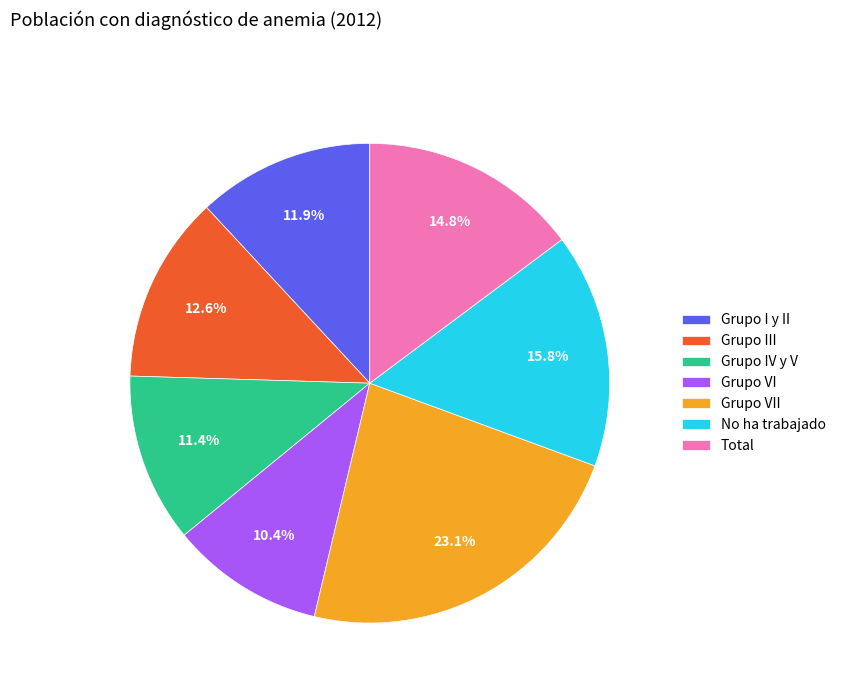

Is there a majority slice in this chart?

No